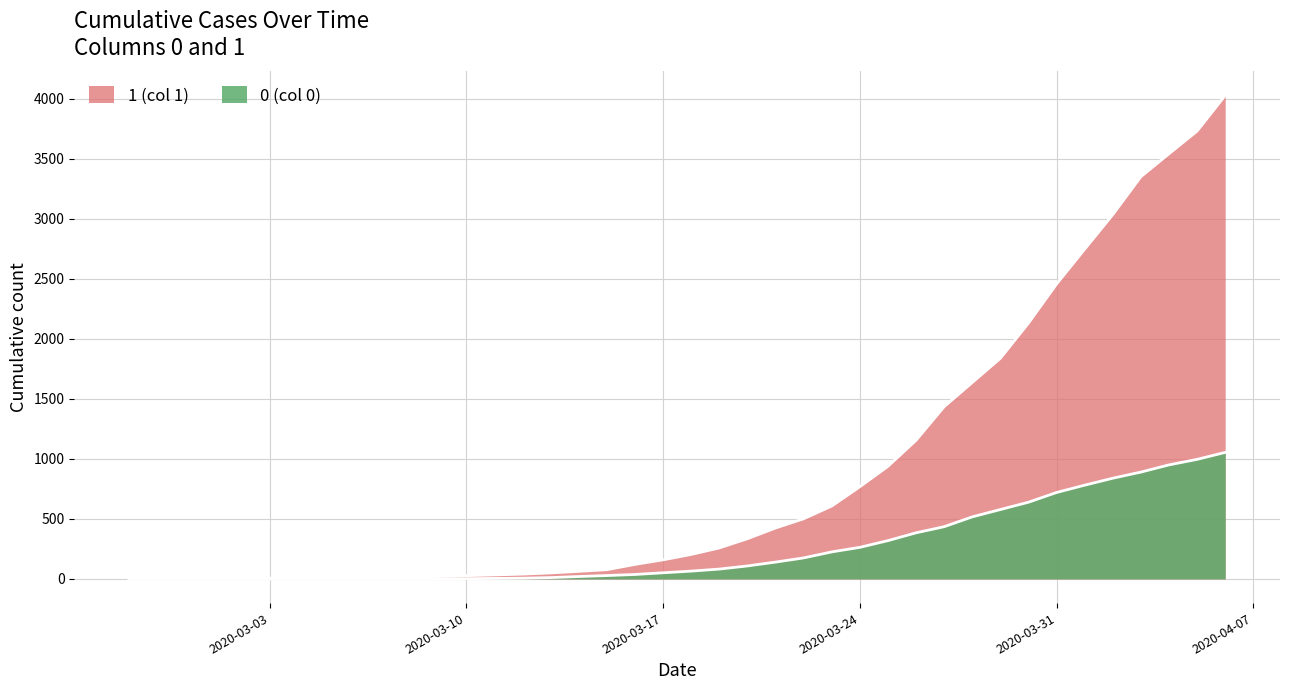

Does the chart have visible grid lines?

Yes